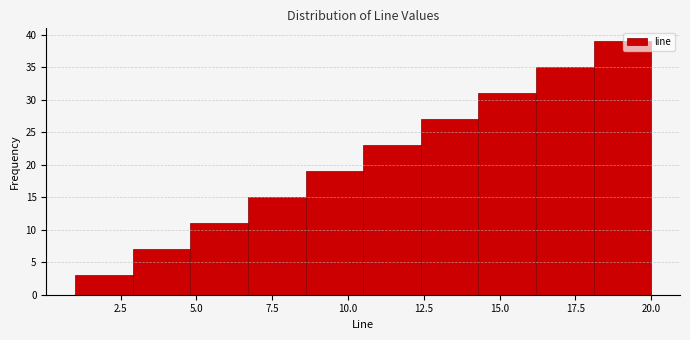

Around what value on the x-axis is the tallest bar? Give the approximate position of its centre, as read against the axis.

19.0